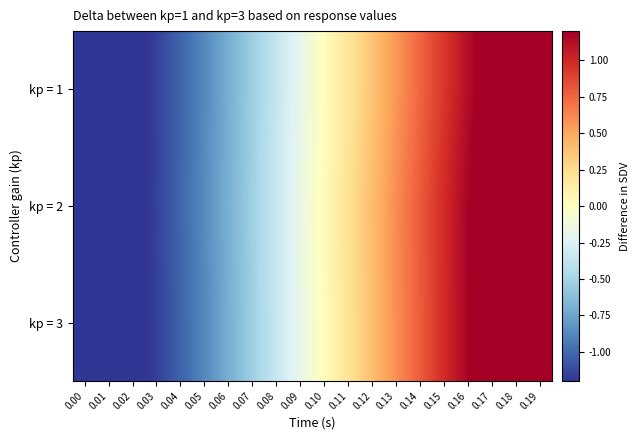

Count the number of data series in this chart.

3